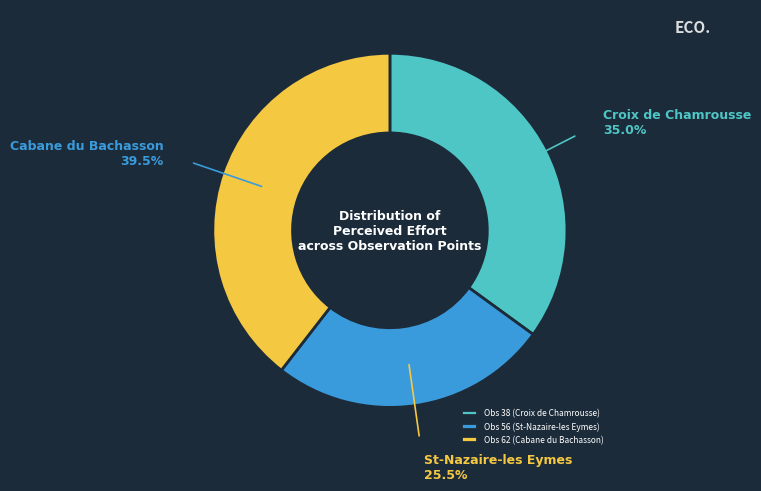

Combined, do Obs 38 (Croix de Chamrousse) and Obs 56 (St-Nazaire-les Eymes) account for over 50%?

Yes